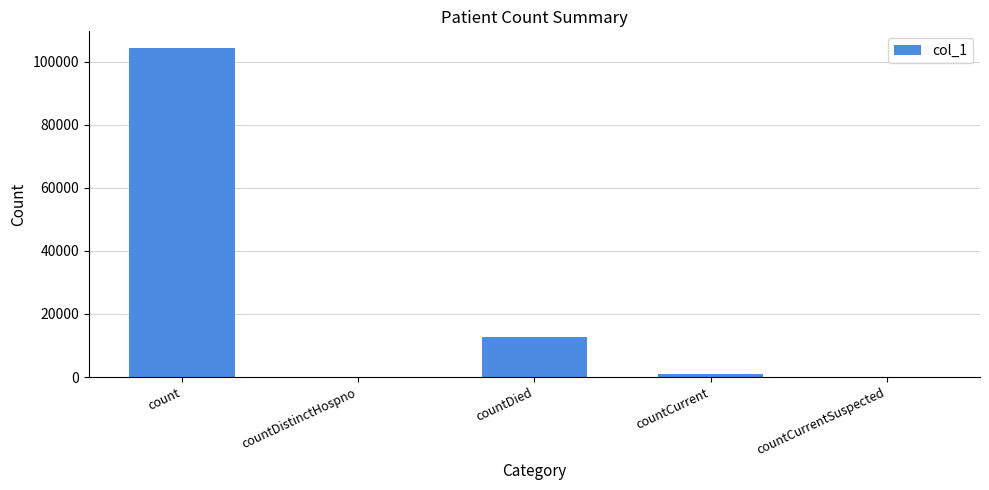

Where is the data nearest to the value 52186?

countDied